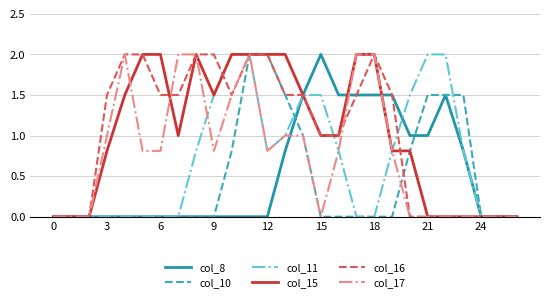

What is the maximum value for col_8?

2.0